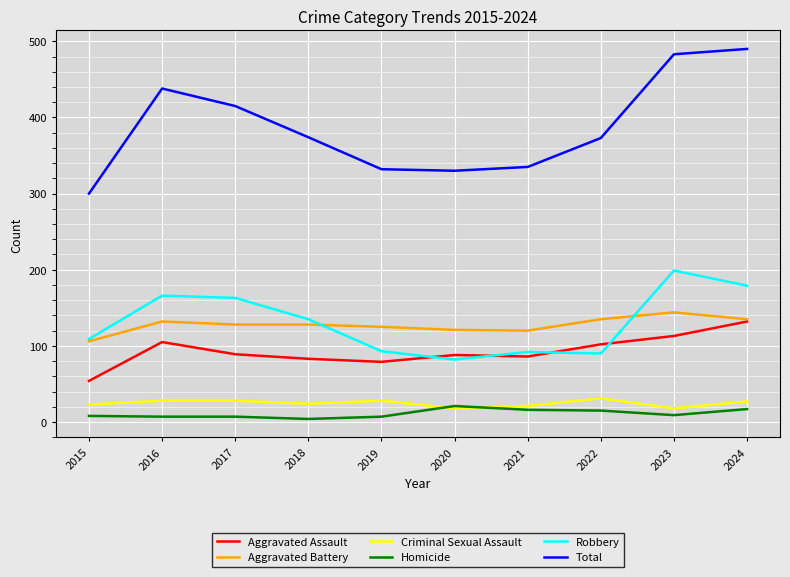

Where does the Aggravated Battery series first go above 128?

2016